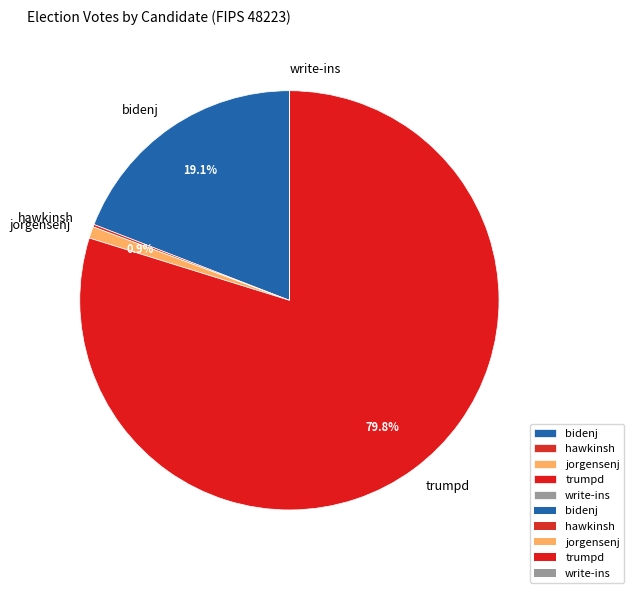

Which category has the biggest portion of the pie?

trumpd